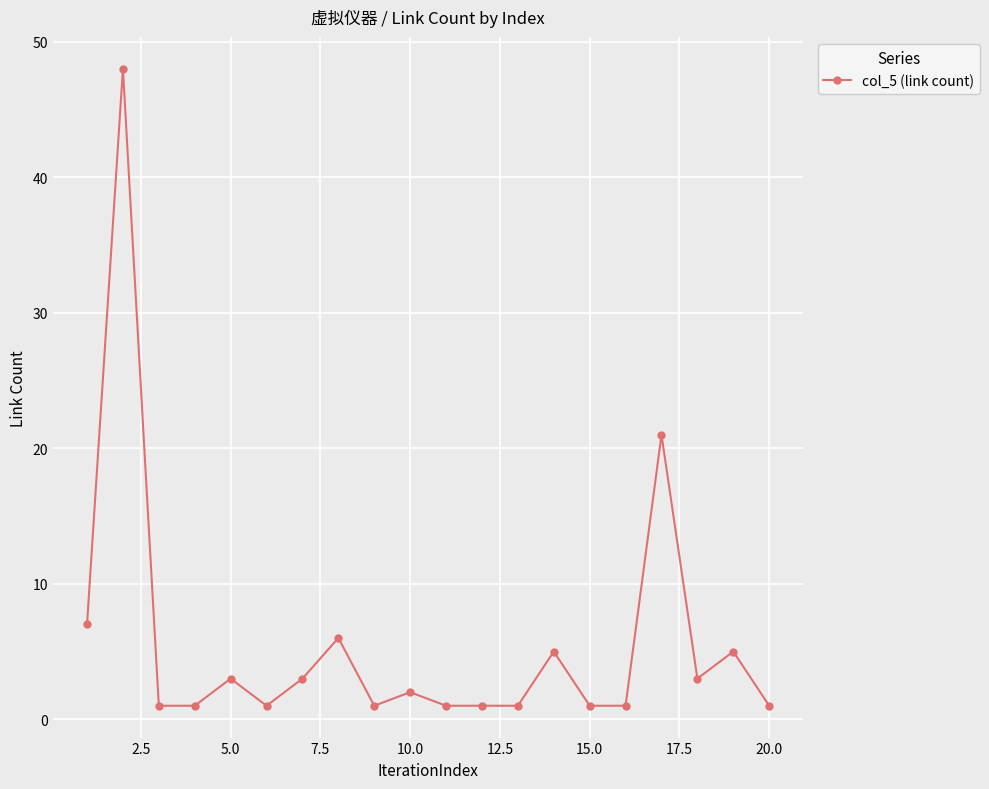

What is the value of the 8th point from the left?

6